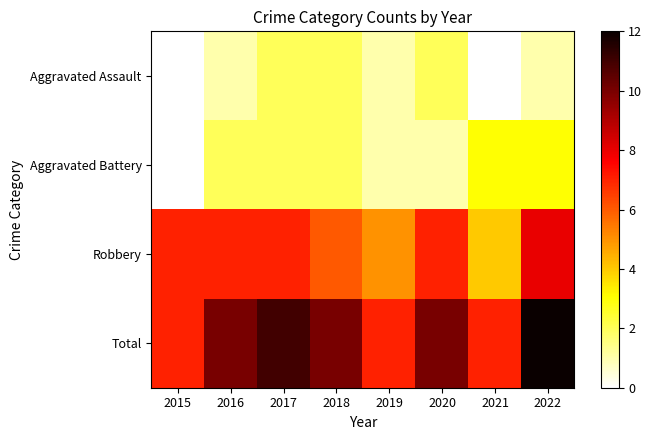

Count the number of categories in the chart.

8